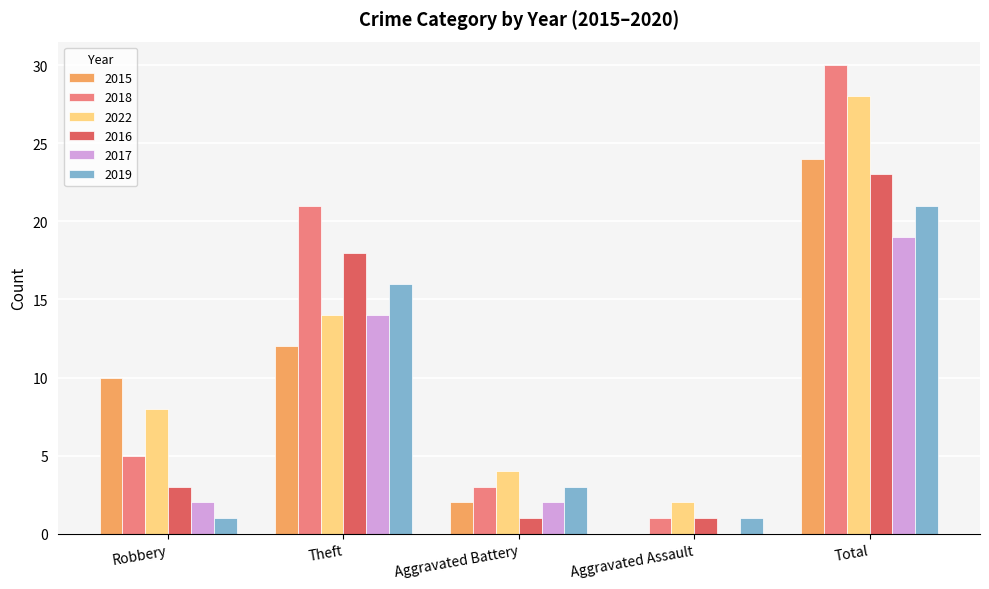

Which series has the largest total across all categories?

2018